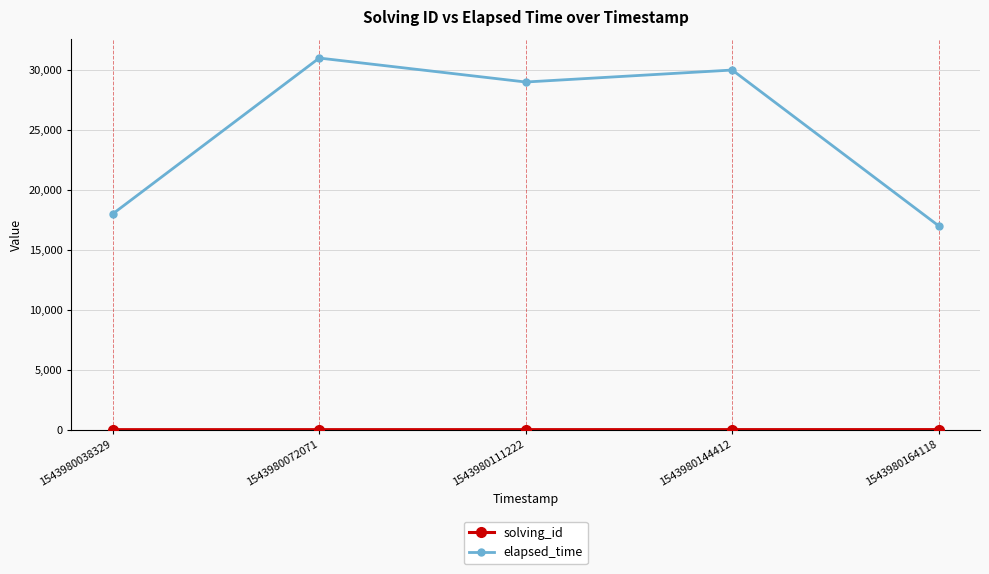

What is the smallest value displayed?

1